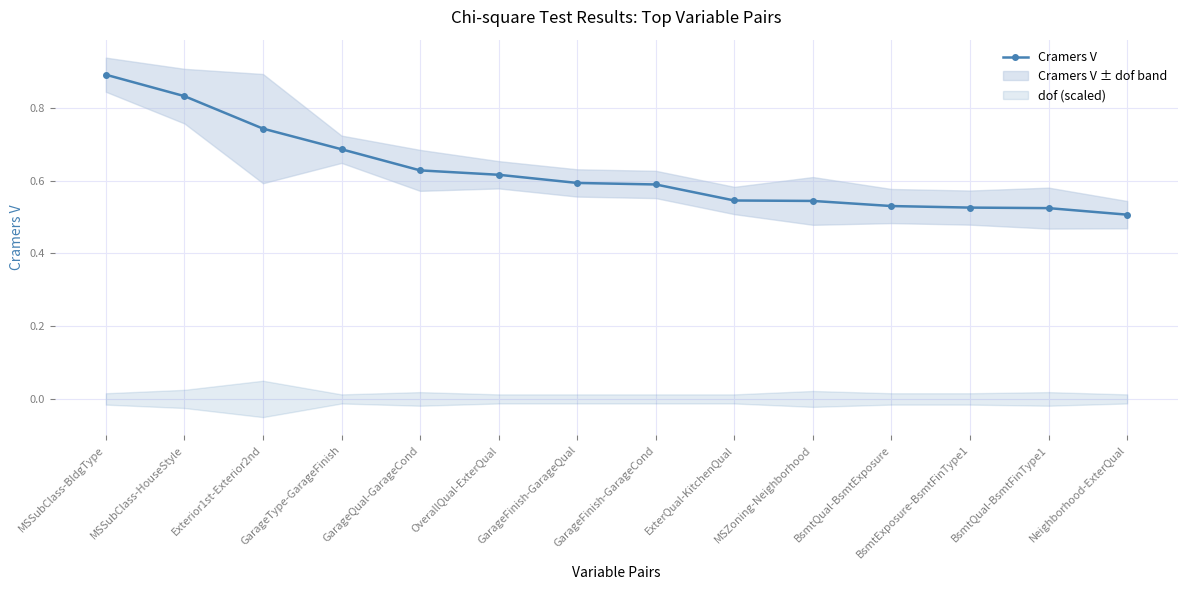

List the labels in order of value, smallest first.

Neighborhood-ExterQual, BsmtQual-BsmtFinType1, BsmtExposure-BsmtFinType1, BsmtQual-BsmtExposure, MSZoning-Neighborhood, ExterQual-KitchenQual, GarageFinish-GarageCond, GarageFinish-GarageQual, OverallQual-ExterQual, GarageQual-GarageCond, GarageType-GarageFinish, Exterior1st-Exterior2nd, MSSubClass-HouseStyle, MSSubClass-BldgType